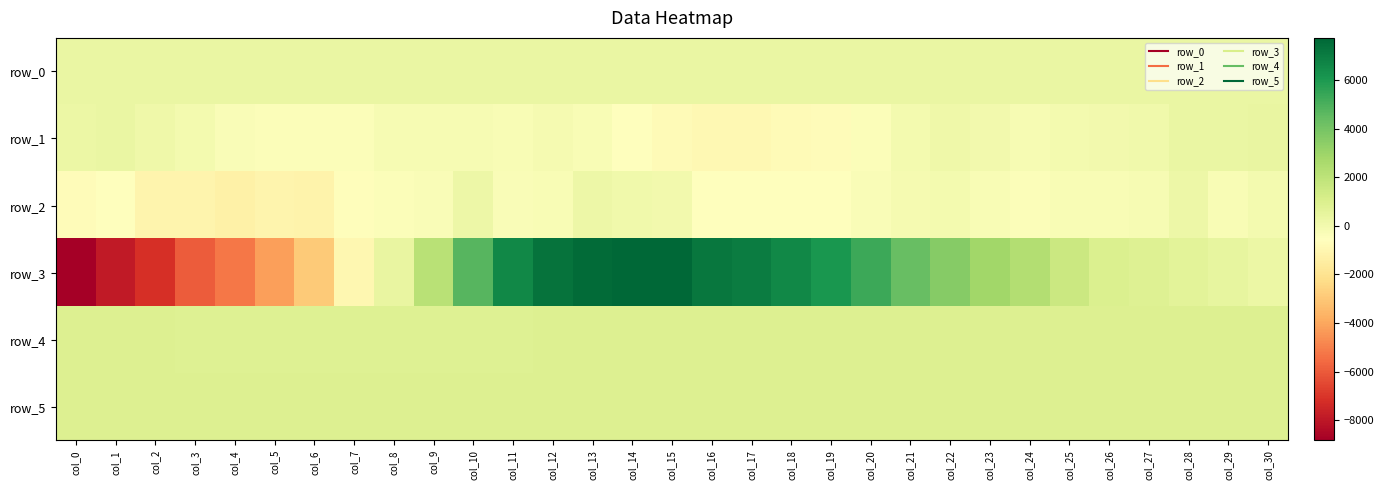

True or false: row_3 has a value of -6052.4 at col_5.

False